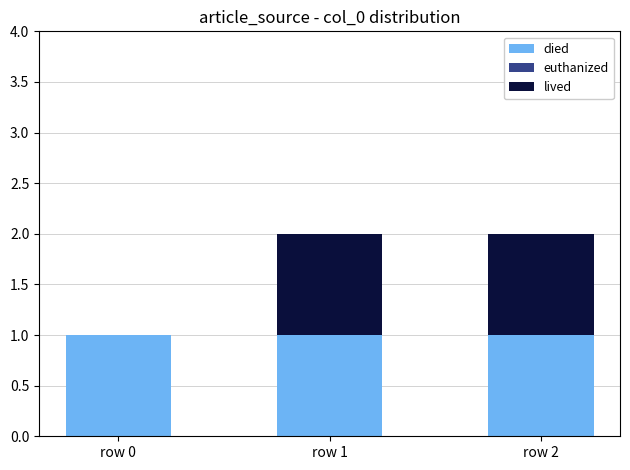

The died series shows 2 at row 0. True or false?

False